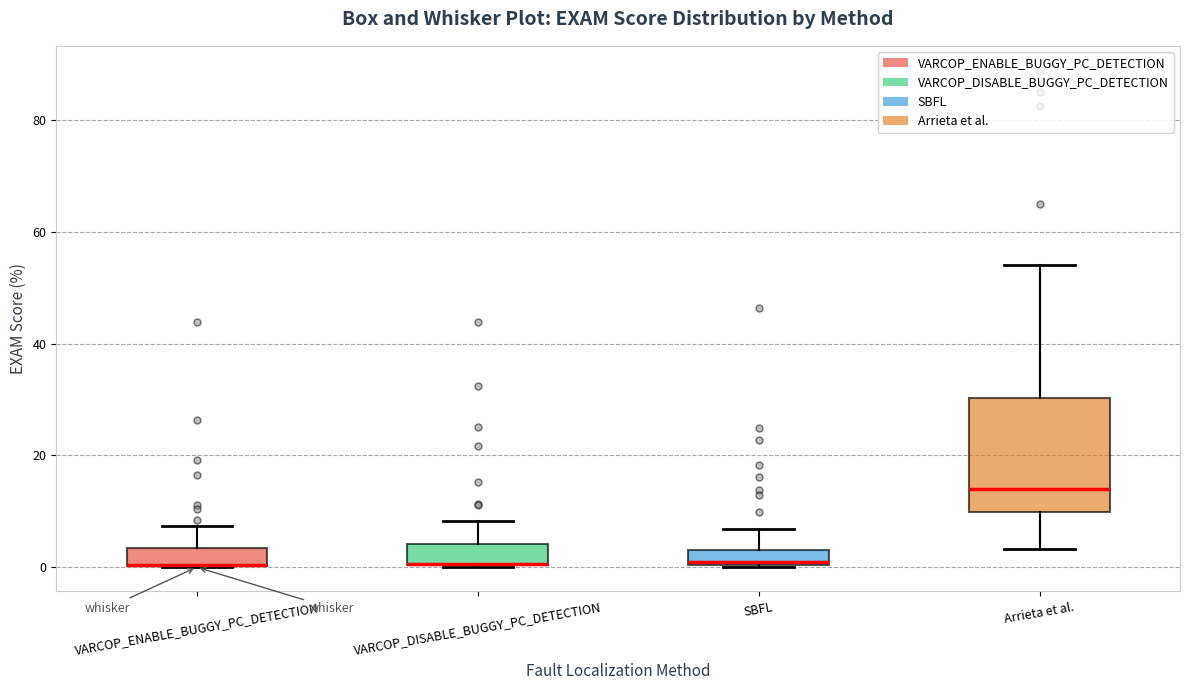

Where is the lower edge of the box for VARCOP_DISABLE_BUGGY_PC_DETECTION on the y-axis? The values are not printed on the chart, so give them approximately, as read against the axis.

0